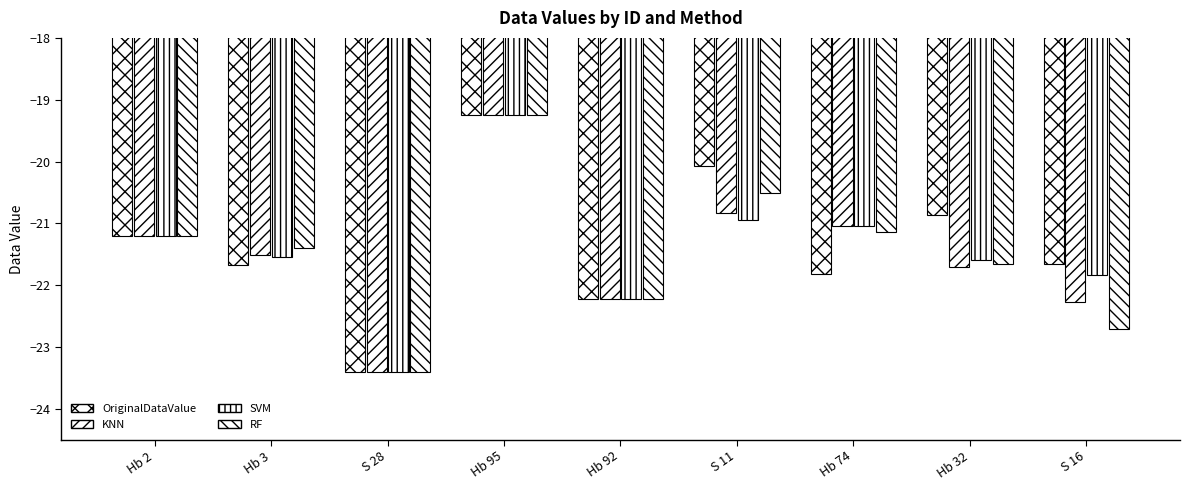

What is the sum of all OriginalDataValue values?

-192.2